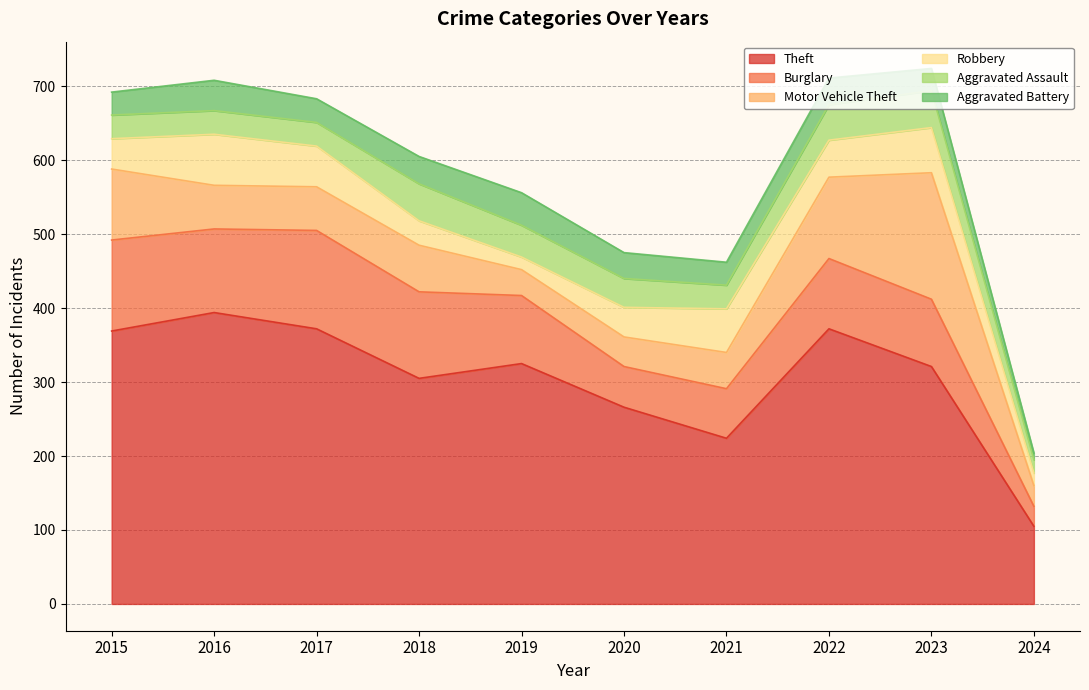

Reading right to left, list all the values displayed in this chart.

Theft: 105	321	372	224	266	325	305	372	394	369
Burglary: 27	91	95	67	55	92	117	133	113	123
Motor Vehicle Theft: 28	171	110	49	40	35	63	59	59	96
Robbery: 17	61	50	59	40	17	33	55	69	41
Aggravated Assault: 18	50	48	32	39	43	50	32	32	32
Aggravated Battery: 9	30	36	31	35	44	37	32	41	31